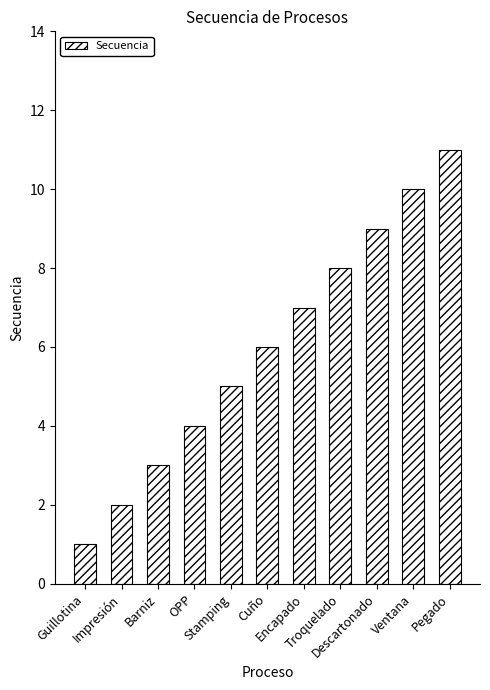

What is the maximum value shown in the chart?

11